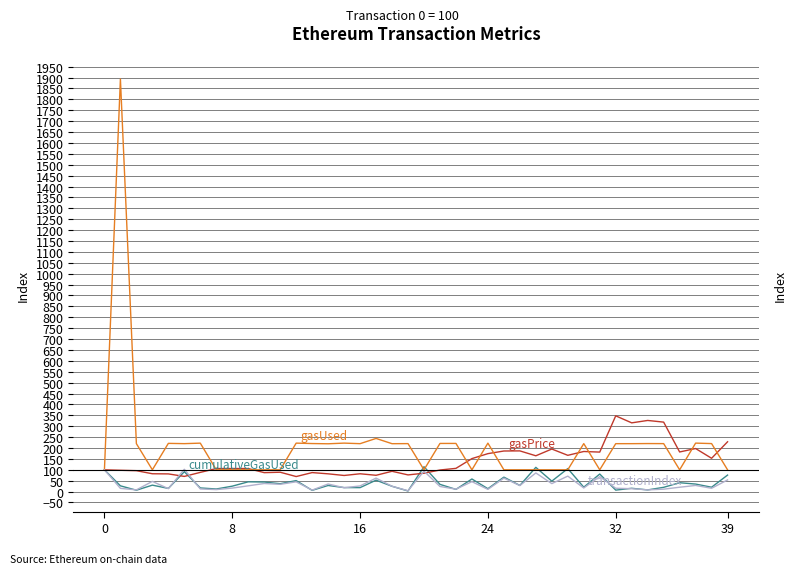

At which label is cumulativeGasUsed closest to 58?

23